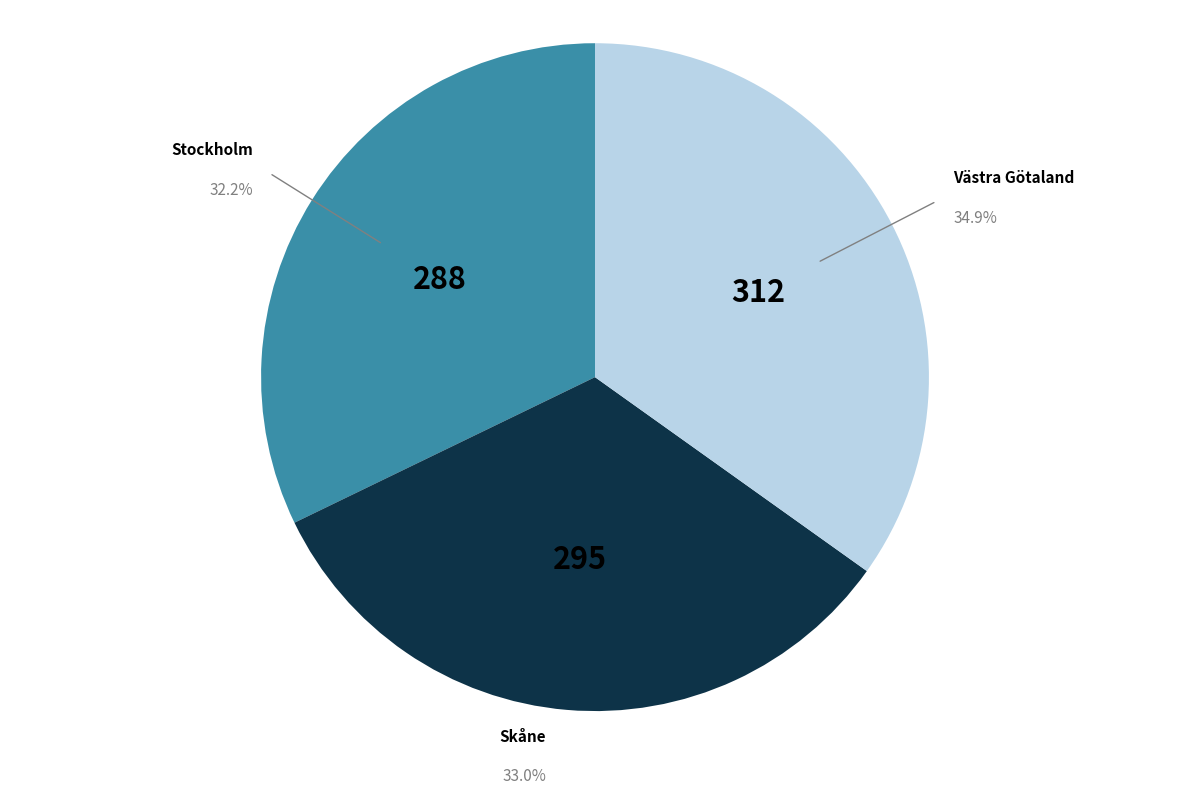

Rank the categories by value from highest to lowest.

Västra Götaland, Skåne, Stockholm